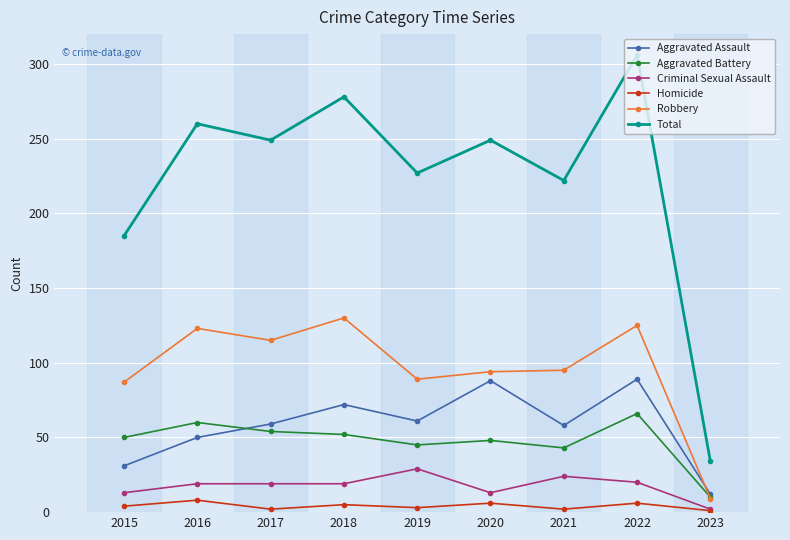

What is the maximum value shown in the chart?

306